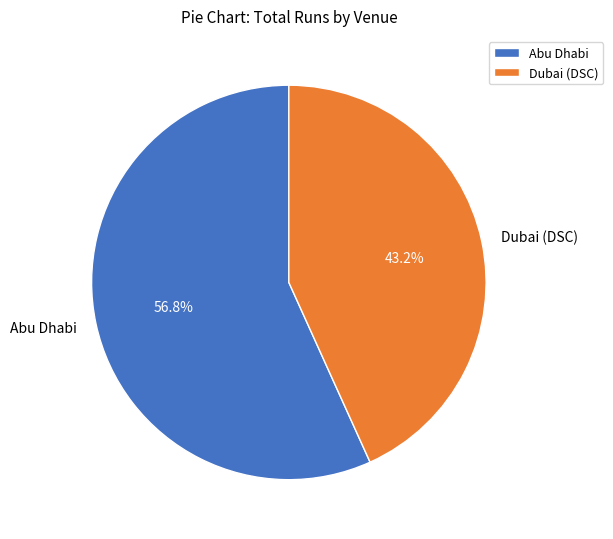

What is the smallest slice in the pie chart?

Dubai (DSC)